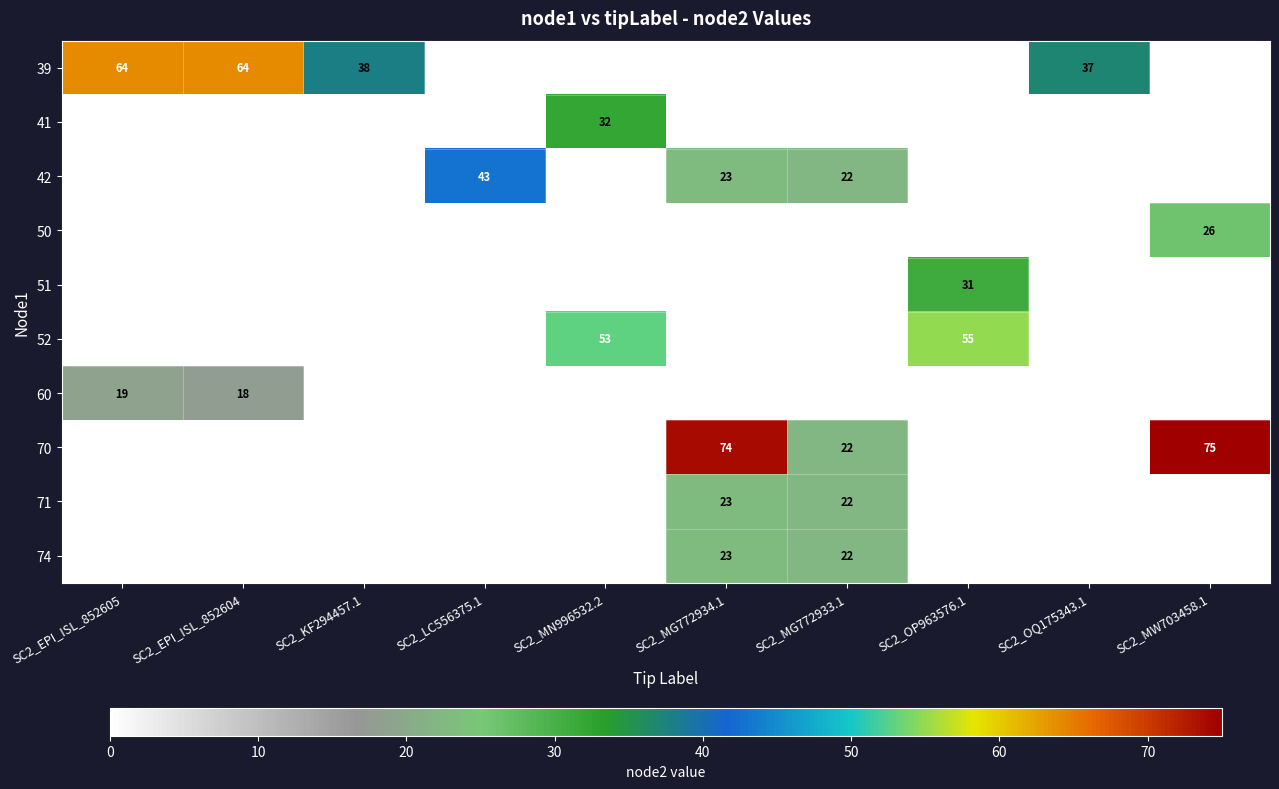

The value of 51 at SC2_OP963576.1 is 50. True or false?

False